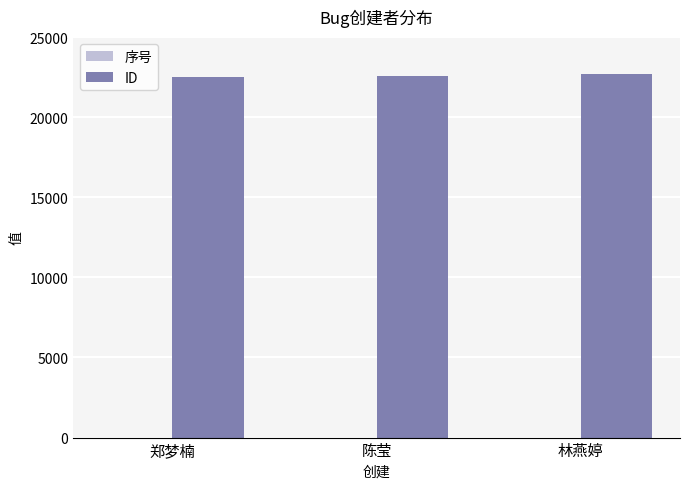

What is the greatest value displayed?

22678